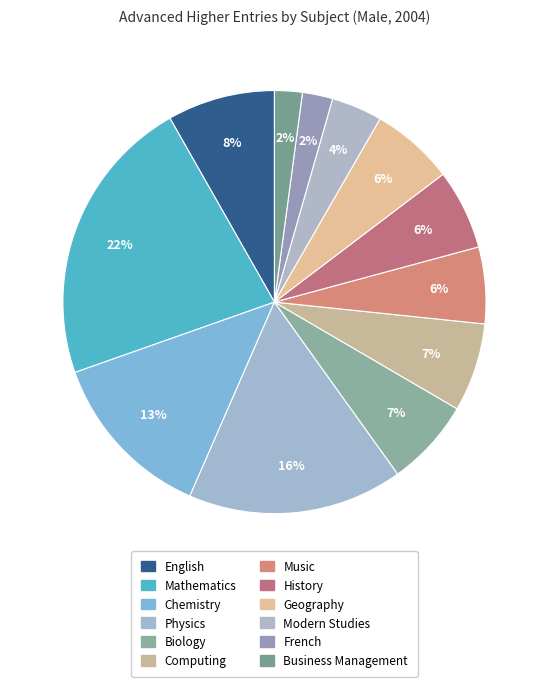

How many slices are in this pie chart?

12